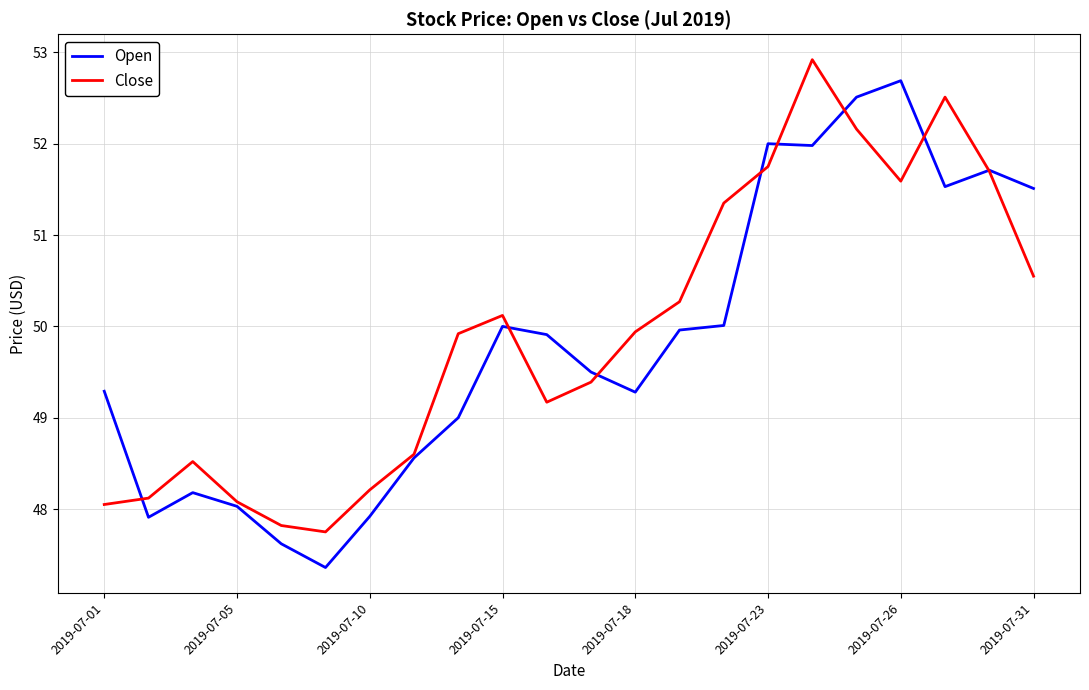

True or false: Open and Close intersect in this chart.

True